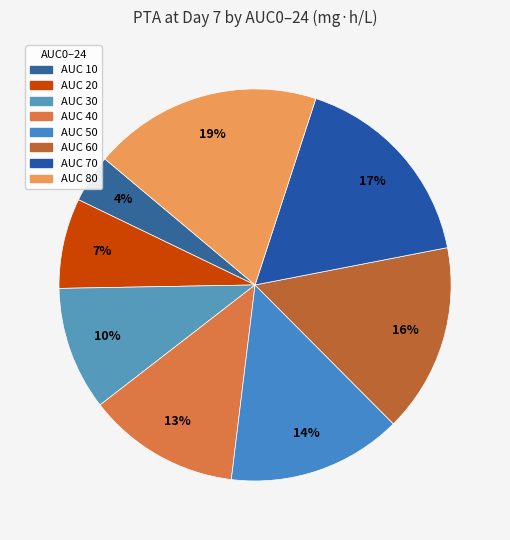

Is there a majority slice in this chart?

No